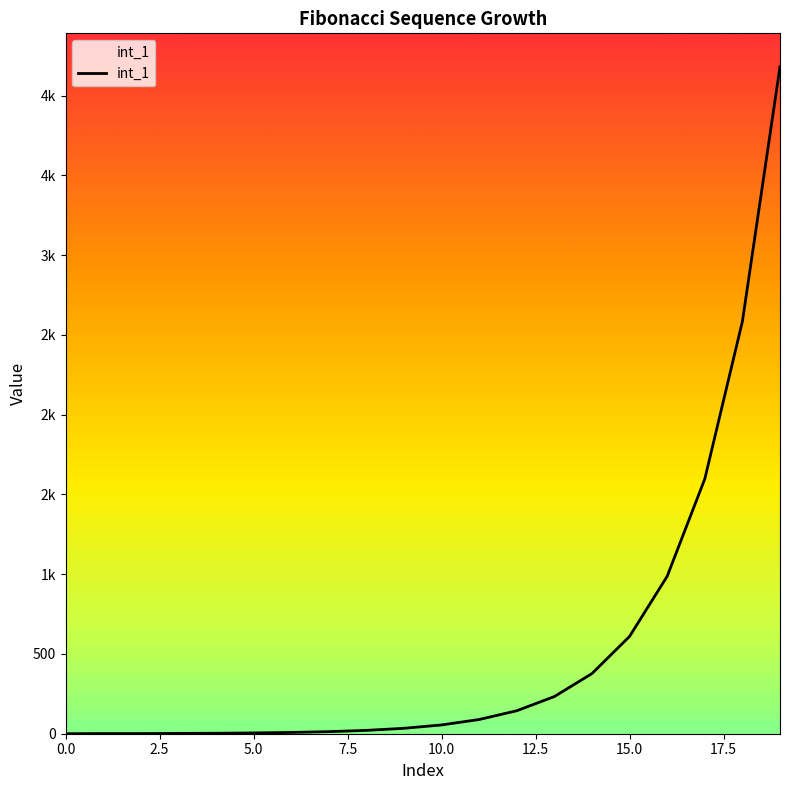

What is the label of the 2nd point from the right?

18